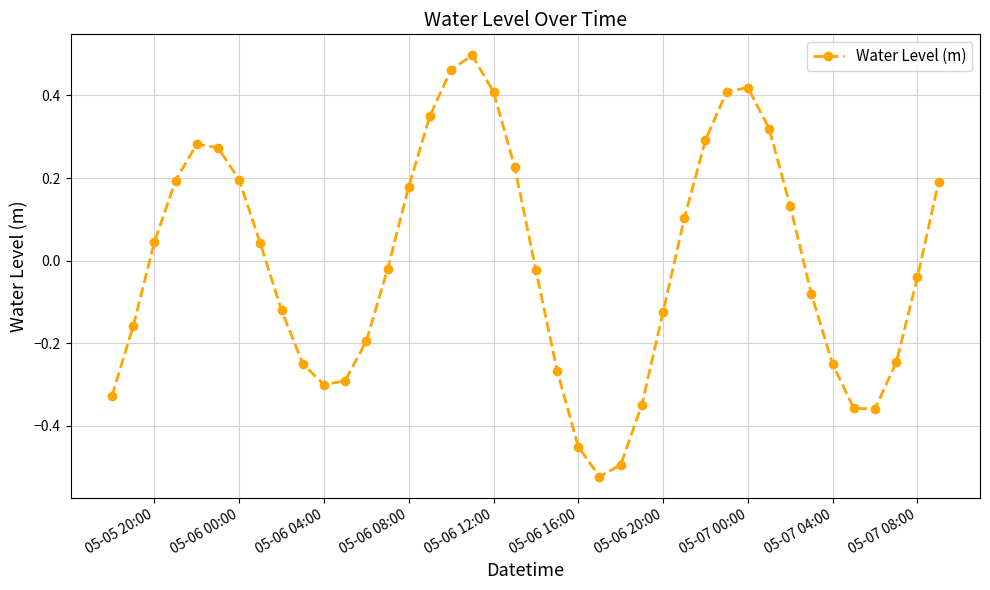

What is the difference between the second highest and minimum values?

1.0